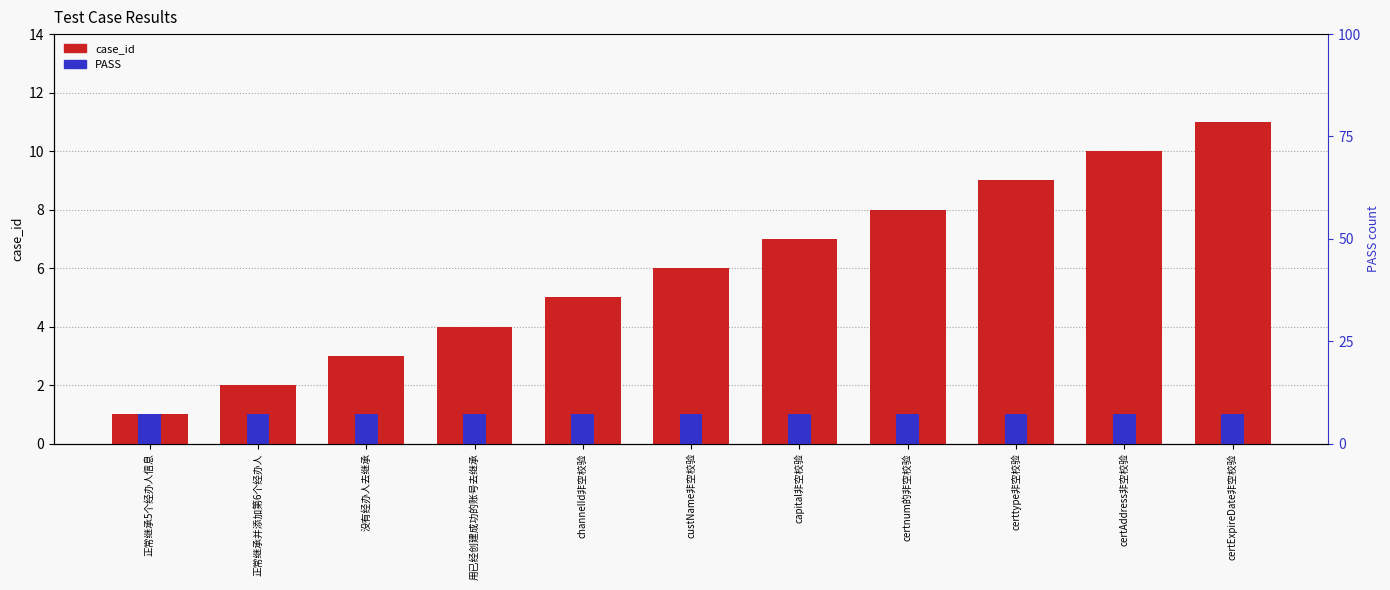

Which category has the highest value in the PASS series?

正常继承5个经办人信息